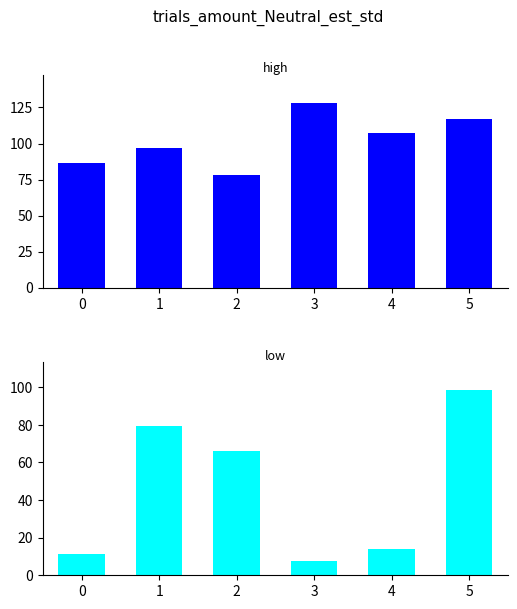

Are the bars grouped side by side (vs. stacked)?

Yes